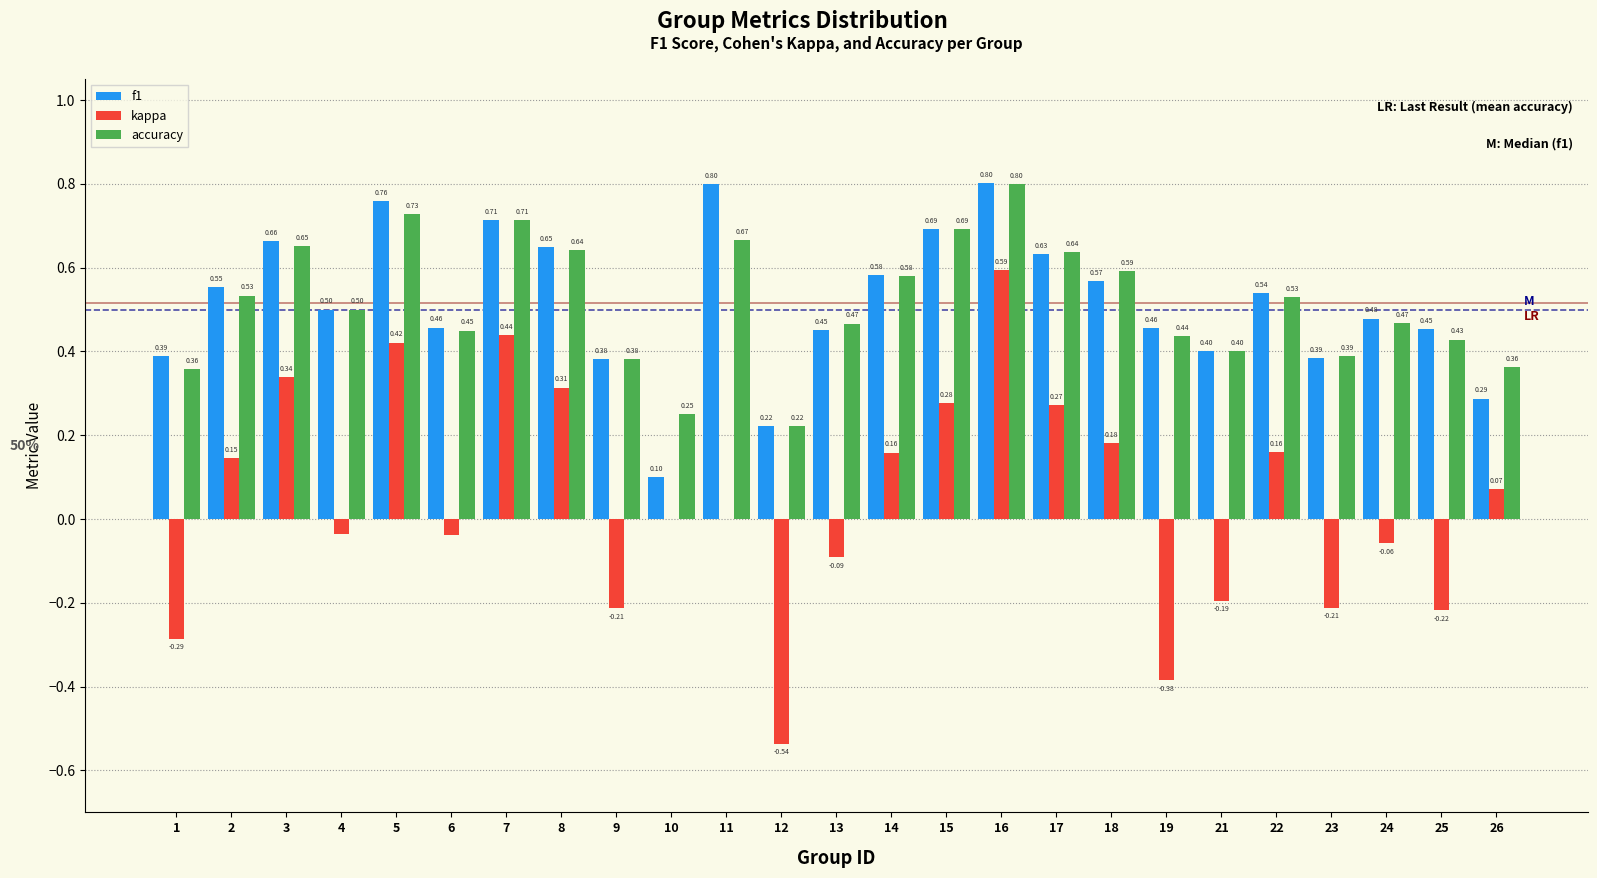

What is the total value across all series at 14?

1.3